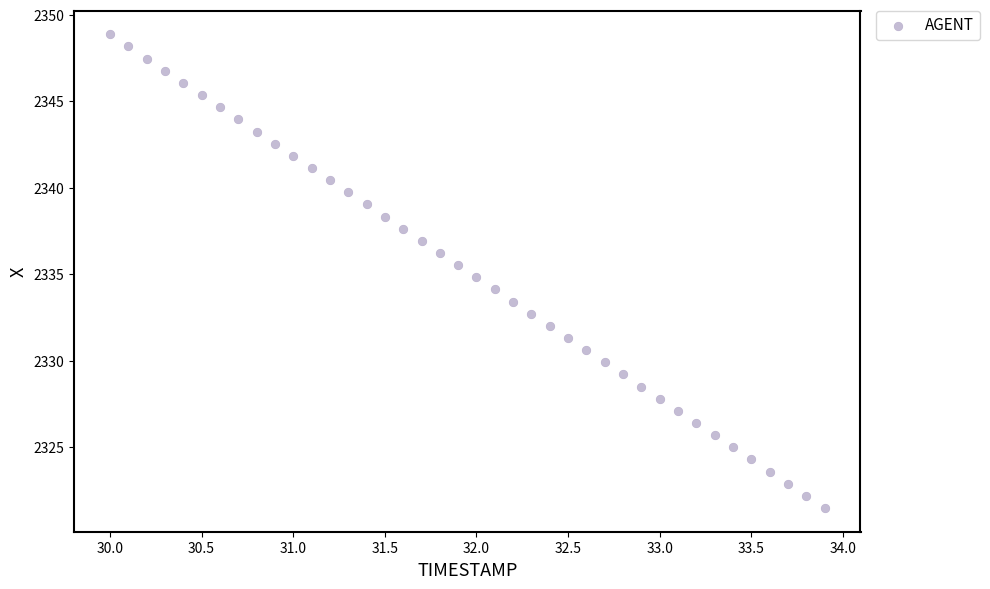

What is the range of Y values (max minus min)?

27.4